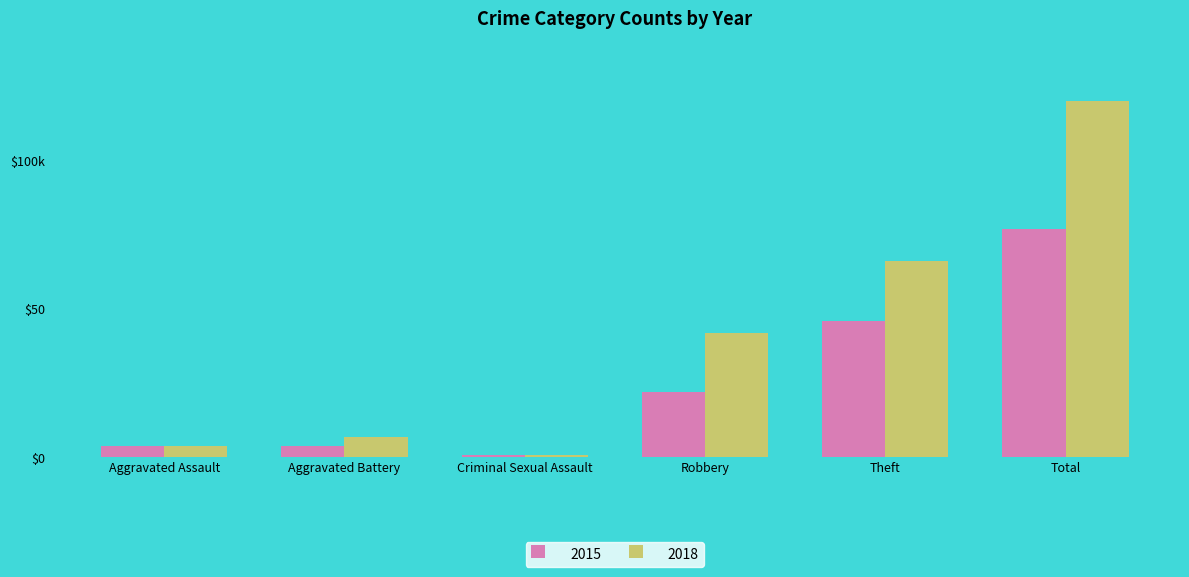

Which category has the lowest value across all series?

Criminal Sexual Assault